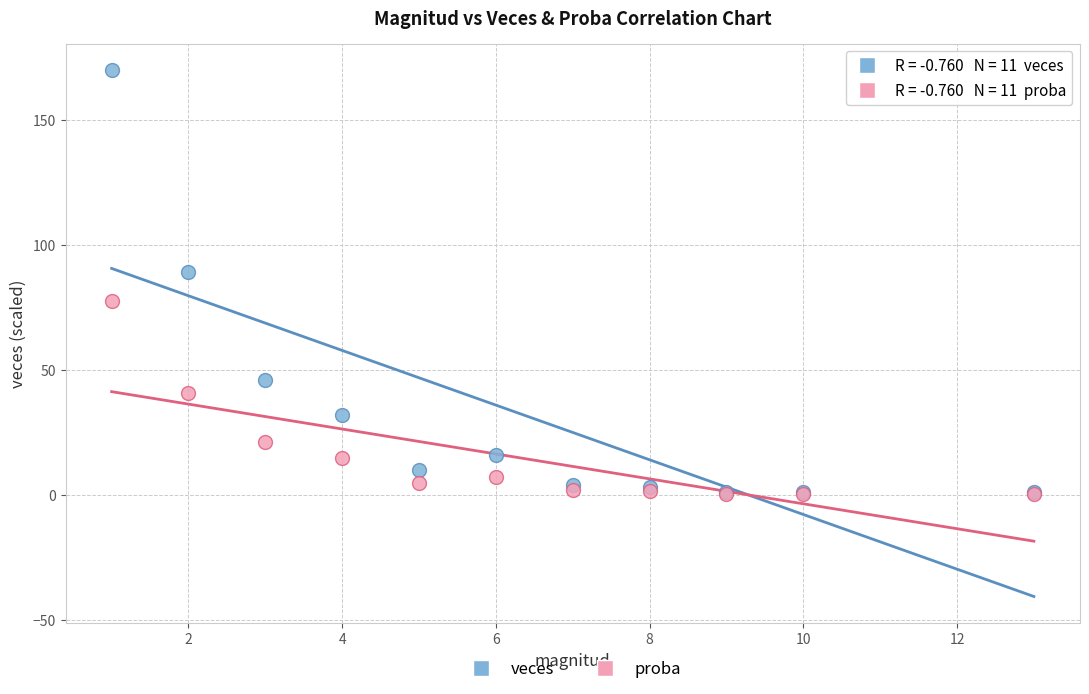

In the veces series, what Y value is closest to 85?

89.0